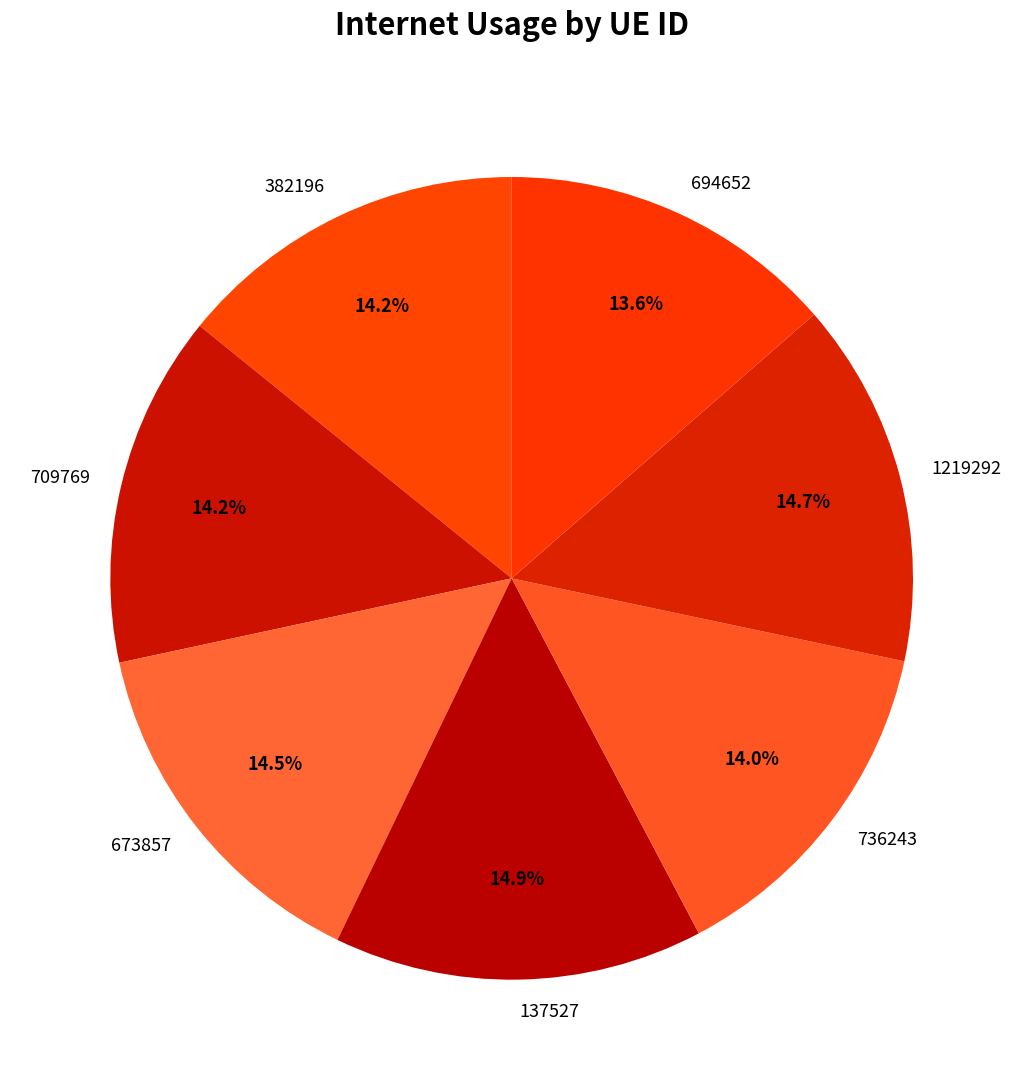

Is there a majority slice in this chart?

No